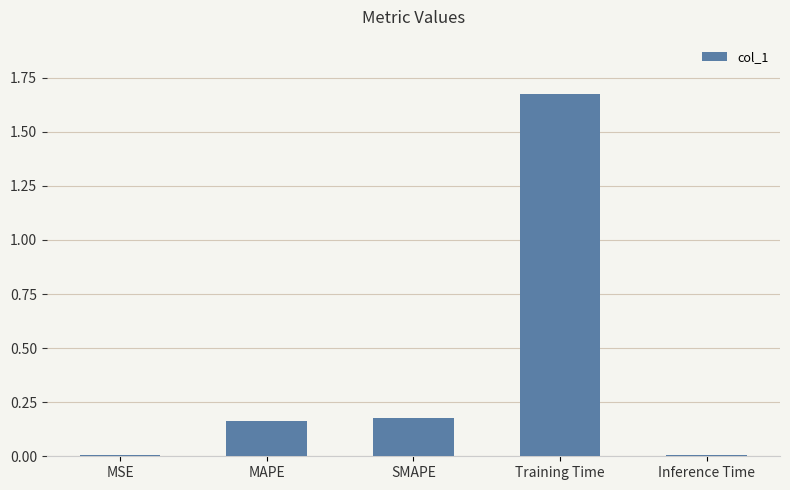

Are the bars grouped side by side (vs. stacked)?

No